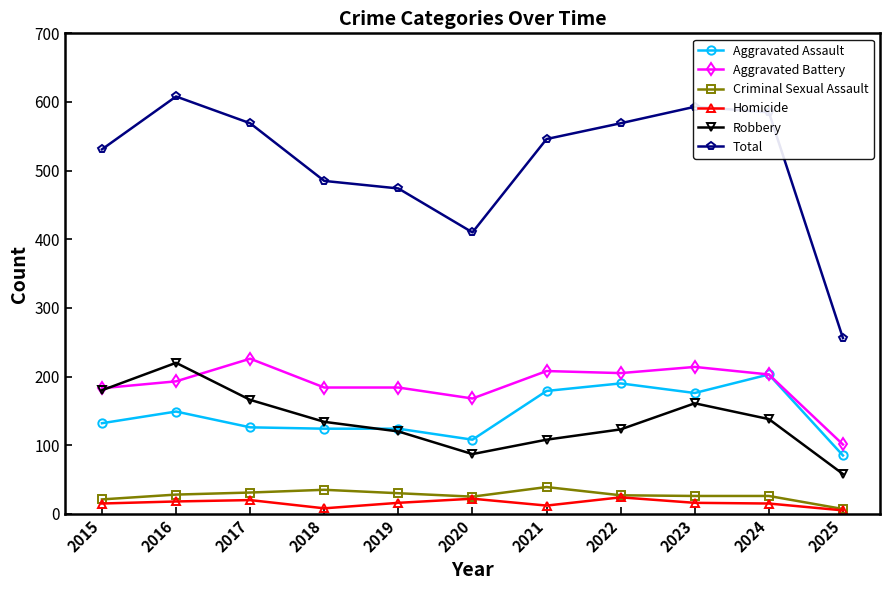

What is the lowest value of the Aggravated Assault series?

85